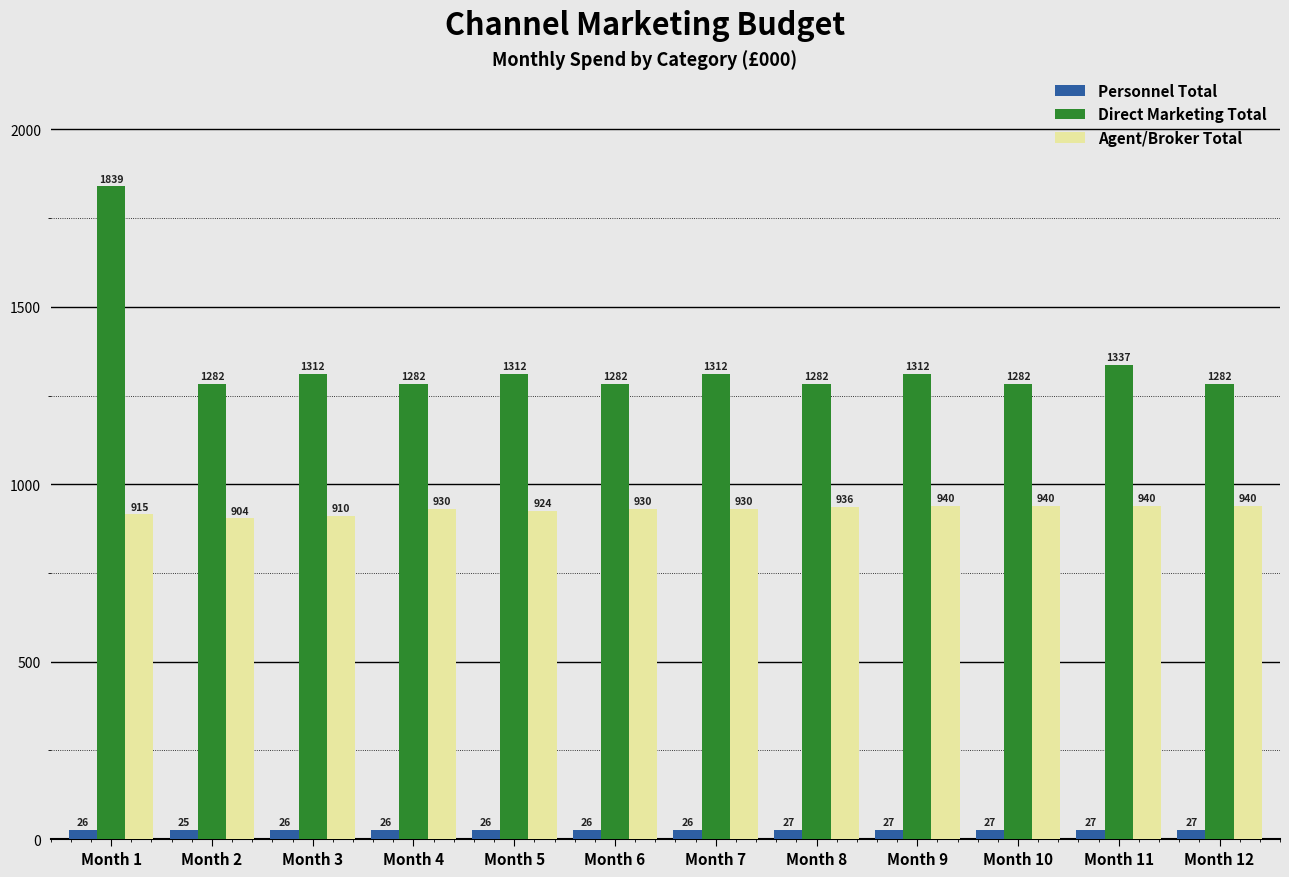

List the series in order of their overall mean, lowest first.

Personnel Total, Agent/Broker Total, Direct Marketing Total